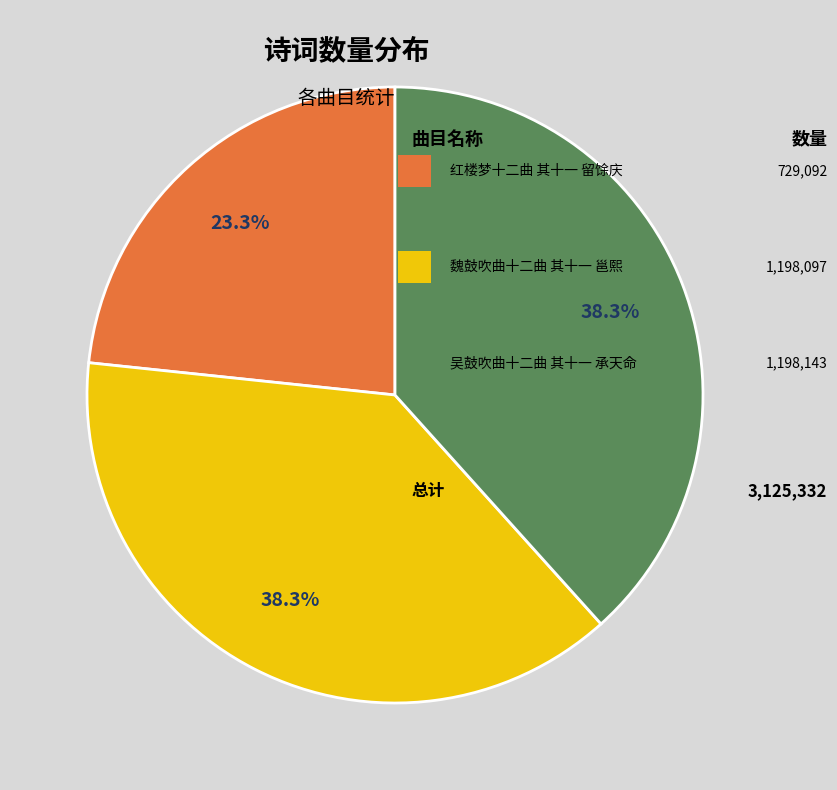

Does any single category account for the majority?

No